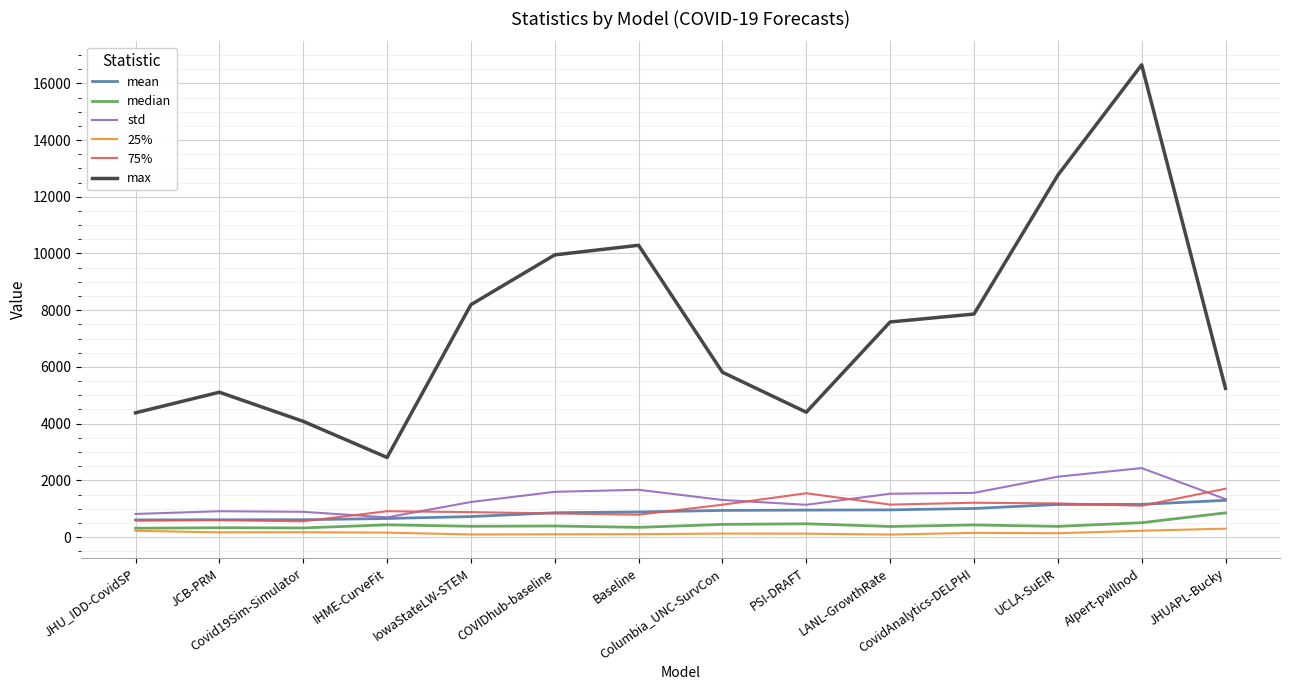

Which series has the widest spread of values?

max